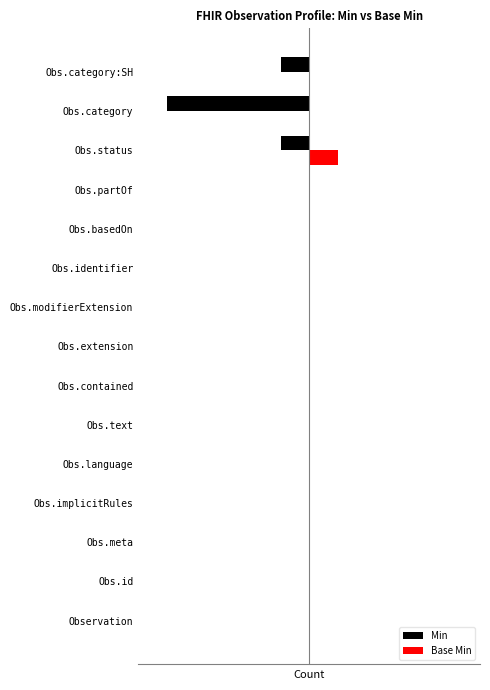

Reading left to right, what are all the values shown in this chart?

Min: 0	0	0	0	0	0	0	0	0	0	0	0	-1	-5	-1
Base Min: 0	0	0	0	0	0	0	0	0	0	0	0	1	0	0